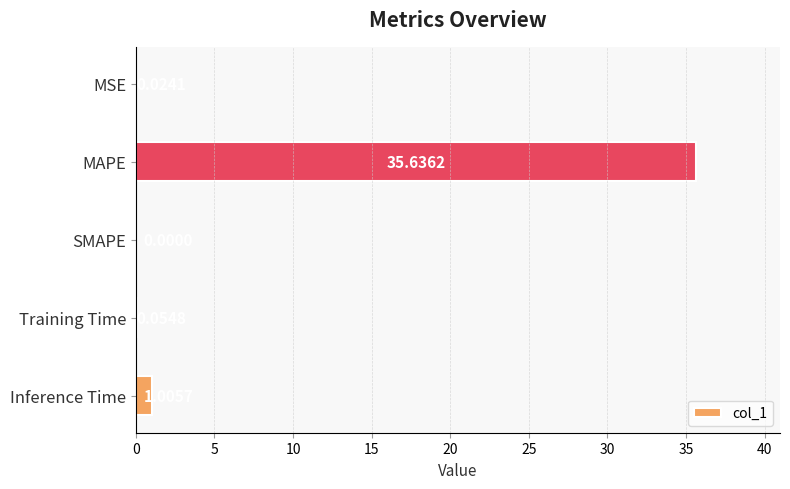

Where is the data nearest to the value 17?

Inference Time